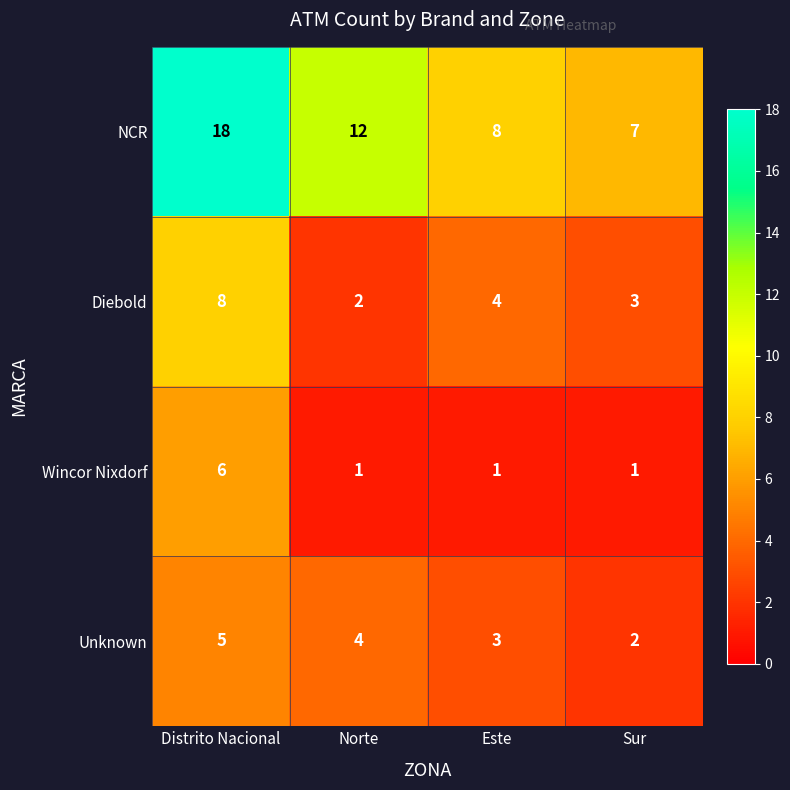

Reading left to right, list all the values displayed in this chart.

NCR: 18	12	8	7
Diebold: 8	2	4	3
Wincor Nixdorf: 6	1	1	1
Unknown: 5	4	3	2